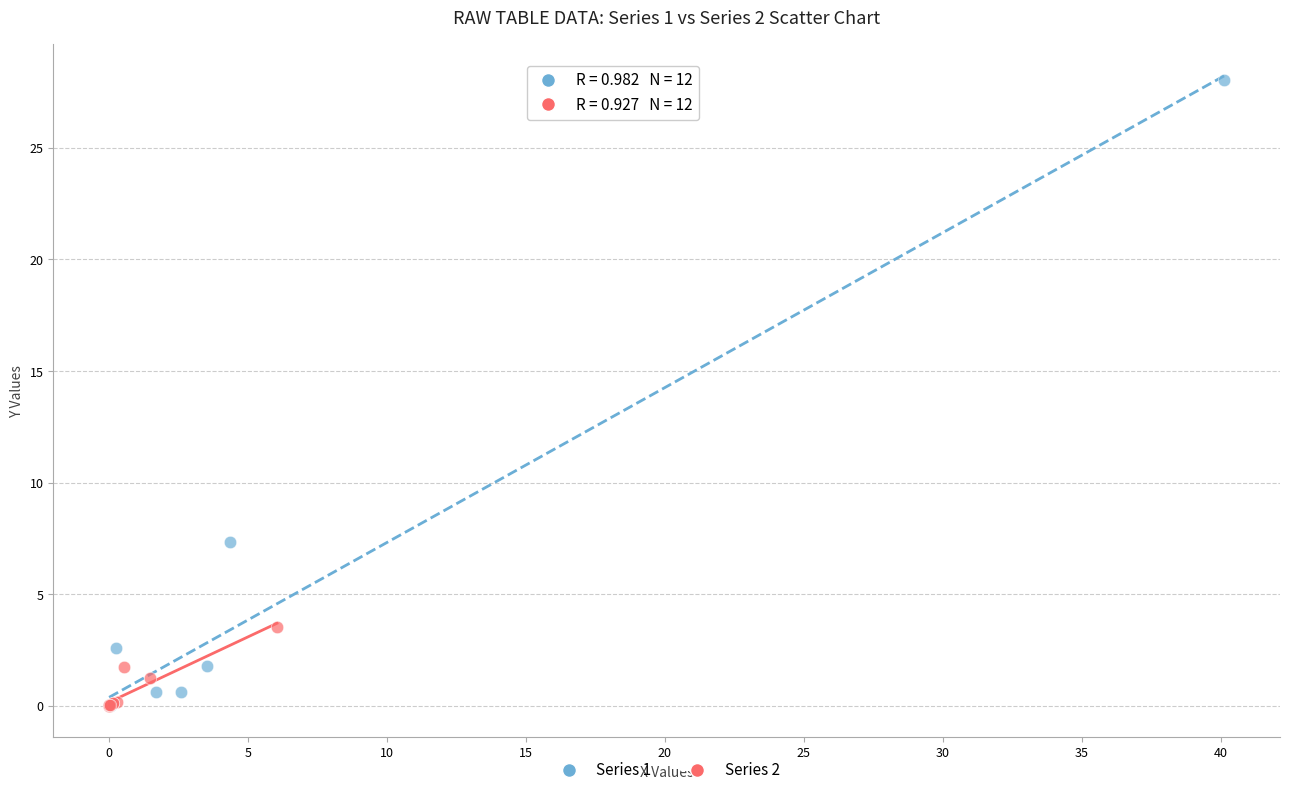

Which series reaches the maximum Y coordinate?

Series 1